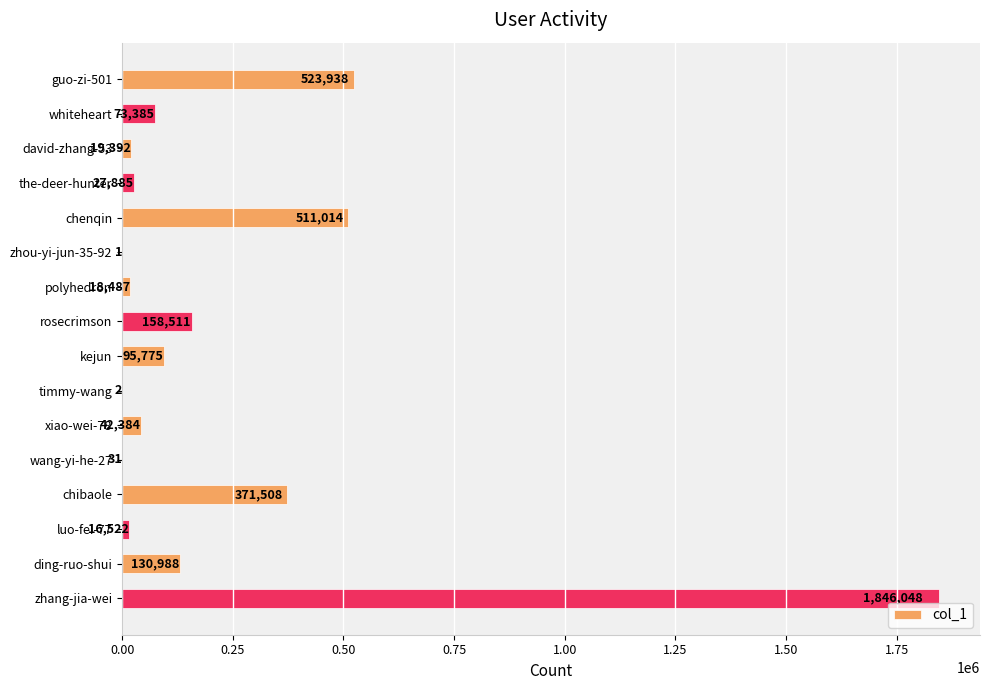

What is the sum of all values?

3835871